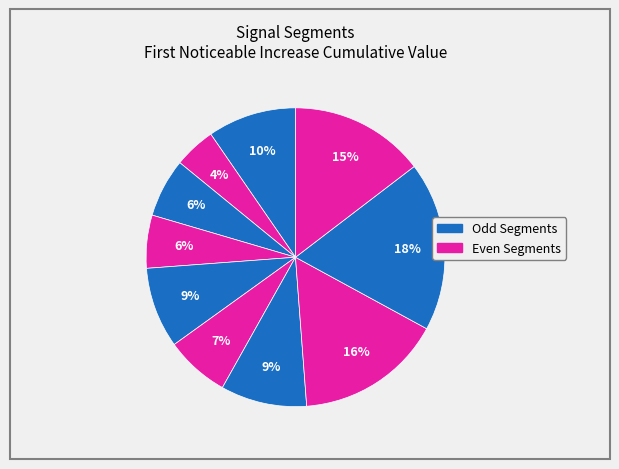

Count the number of slices in the pie.

10